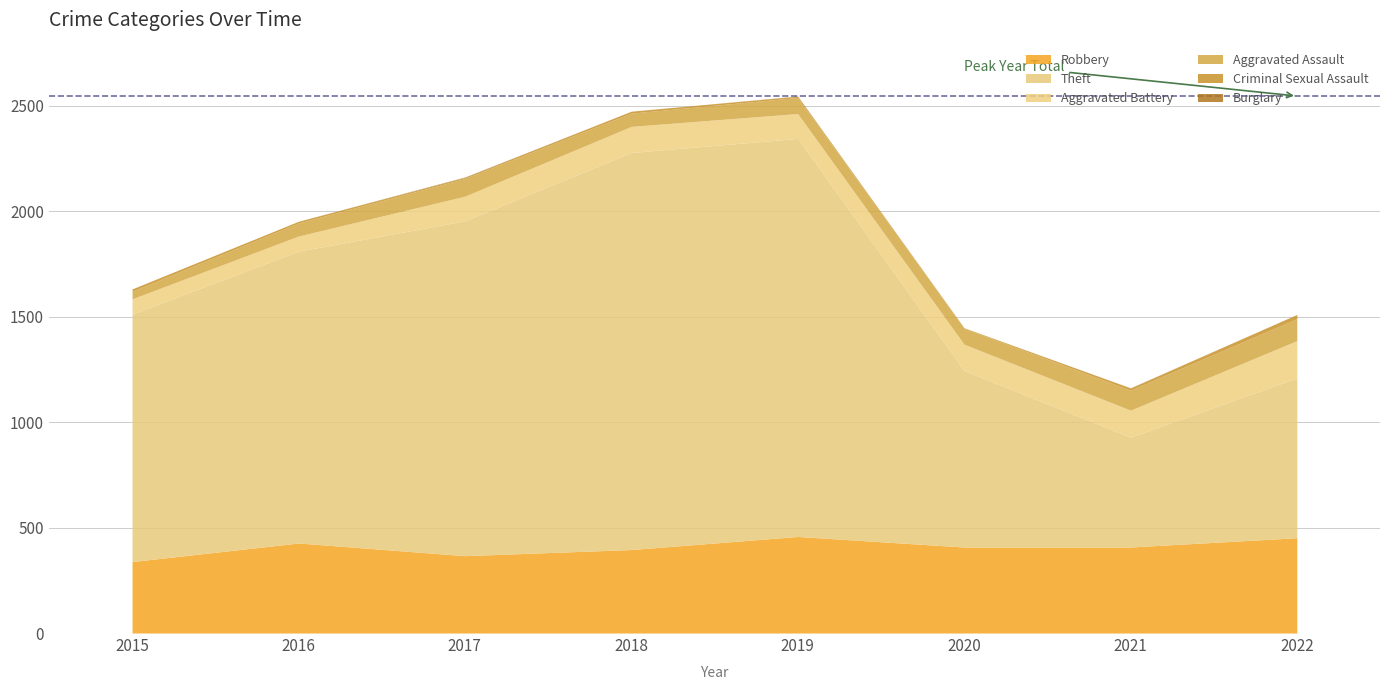

Which series has the largest total across all categories?

Theft